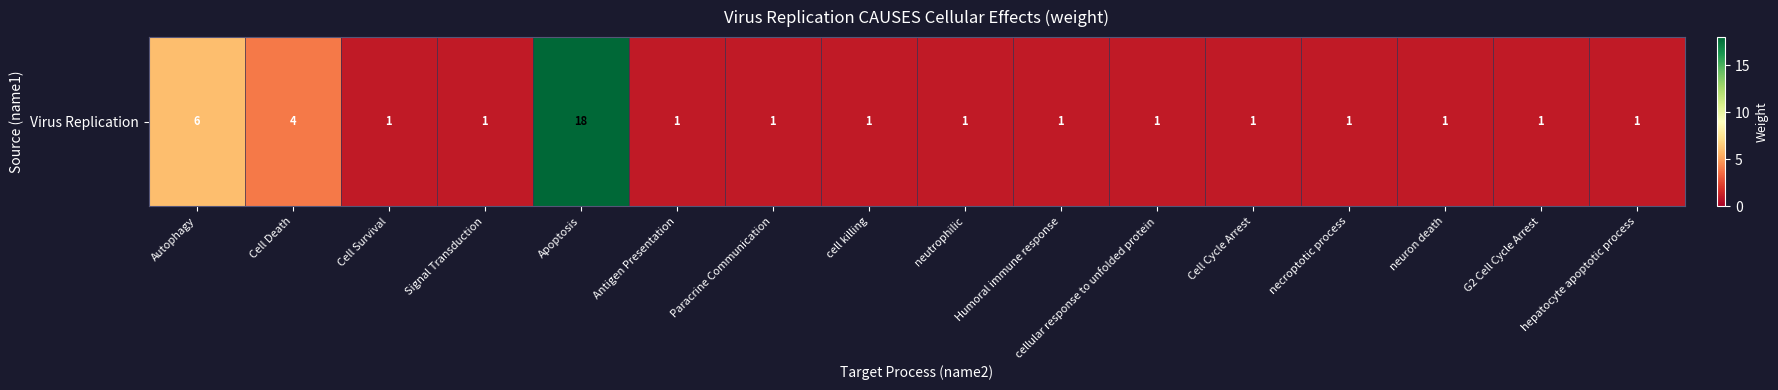

What is the difference between the maximum and minimum values?

17